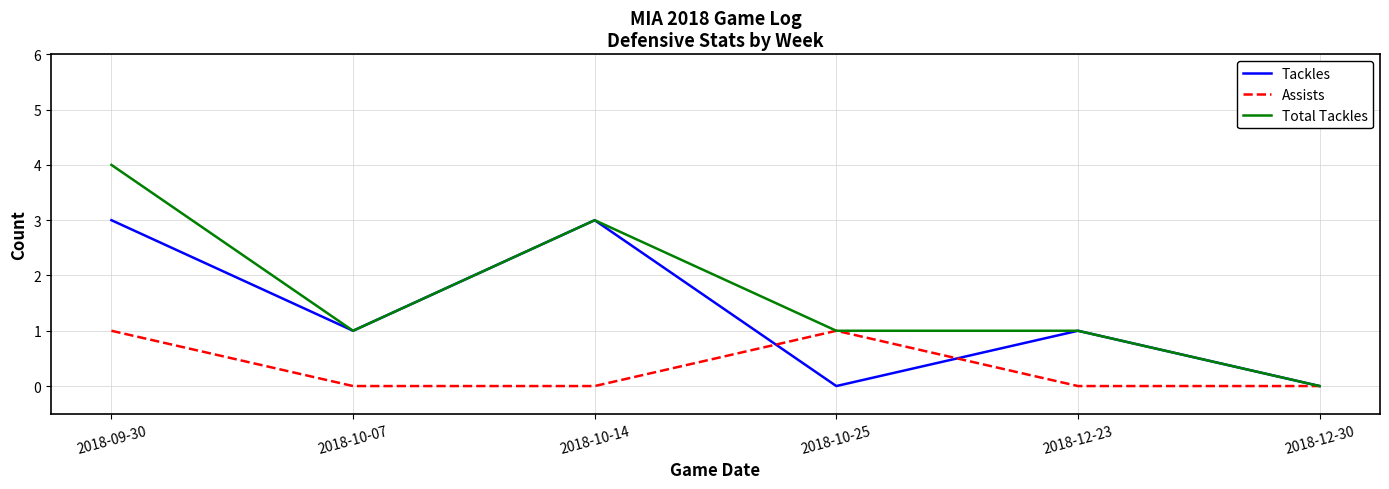

How many lines are shown in the chart?

3